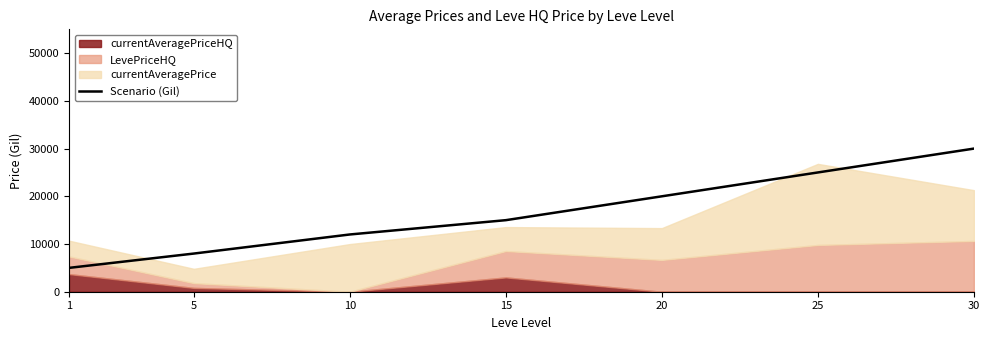

List the labels in order of Scenario (Gil) value, smallest first.

1, 5, 10, 15, 20, 25, 30